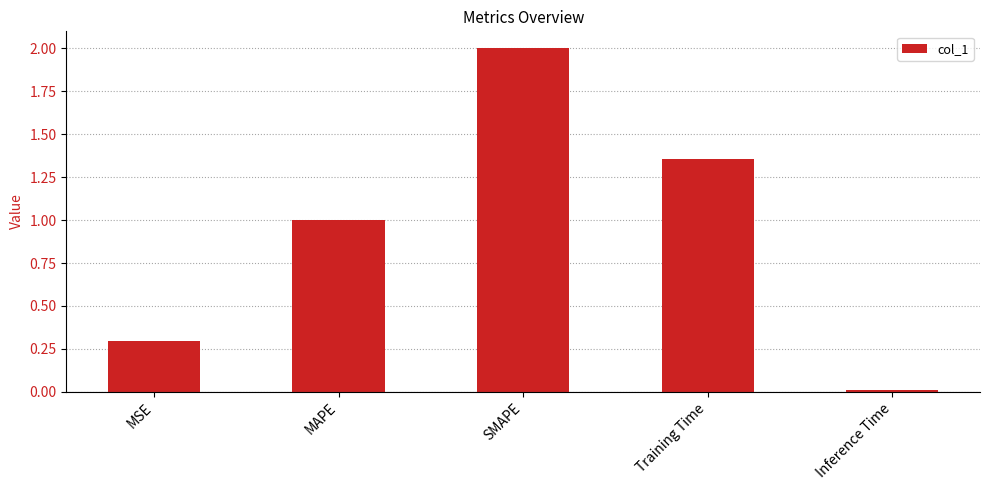

What is the value of the 3rd bar from the left?

2.0